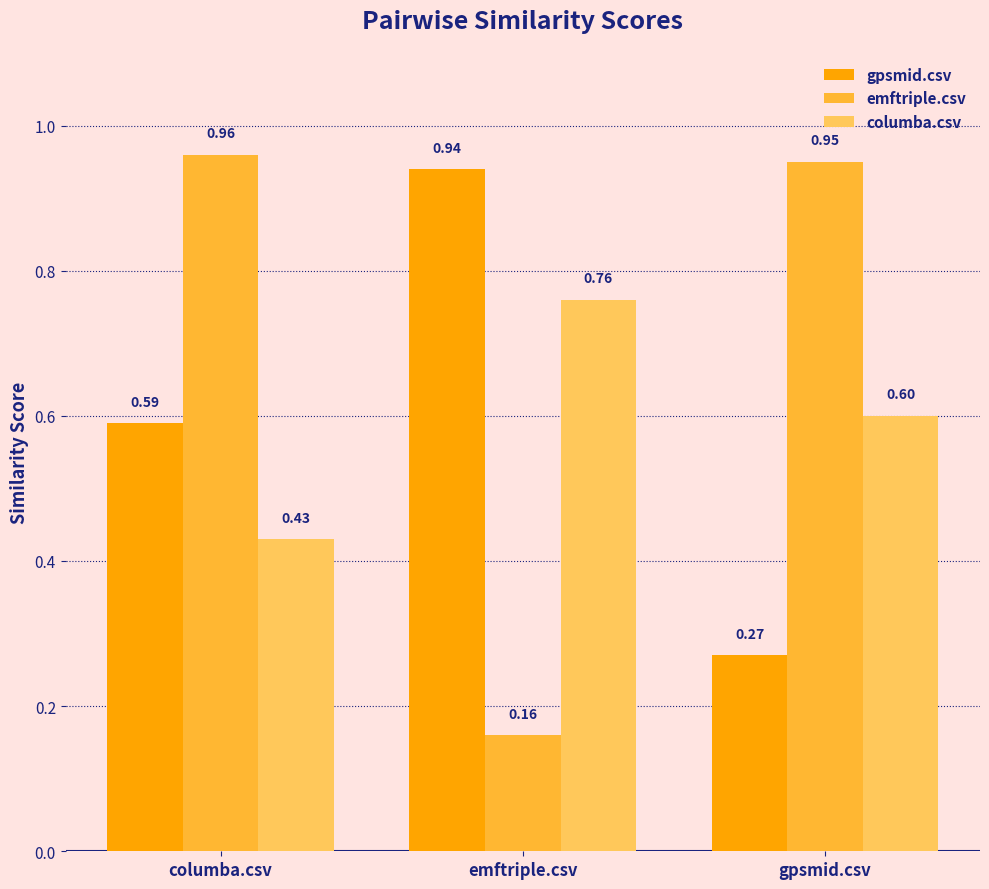

What is the difference between the highest and lowest values at columba.csv?

0.5